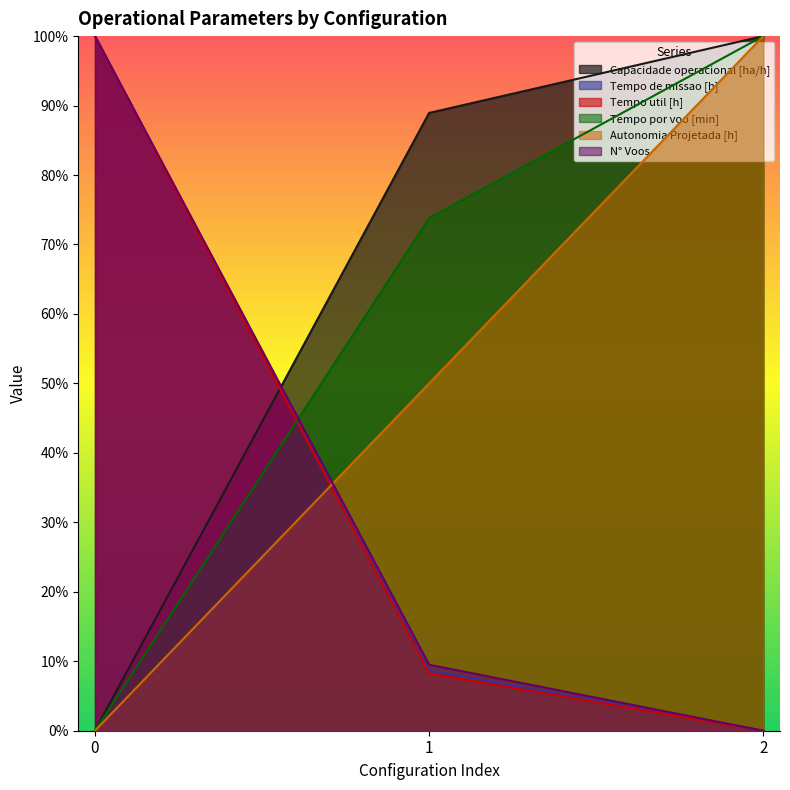

The Capacidade operacional [ha/h] series shows 1.0 at 2. True or false?

True